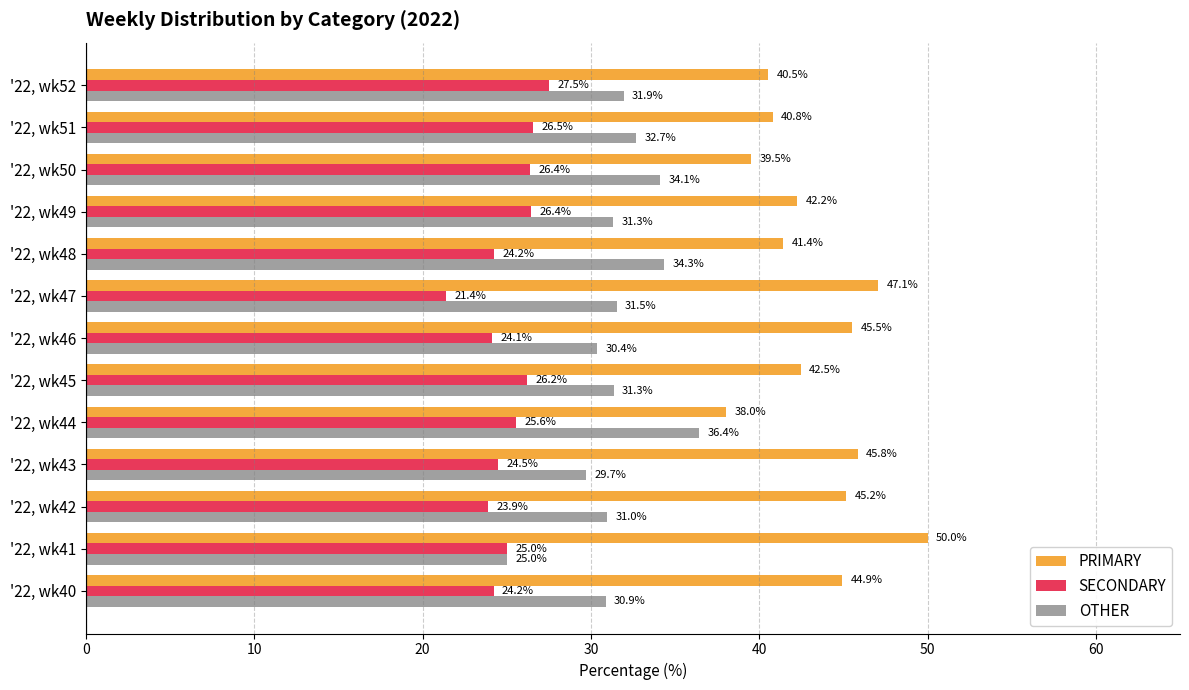

What are all the series names shown in the legend?

PRIMARY, SECONDARY, OTHER